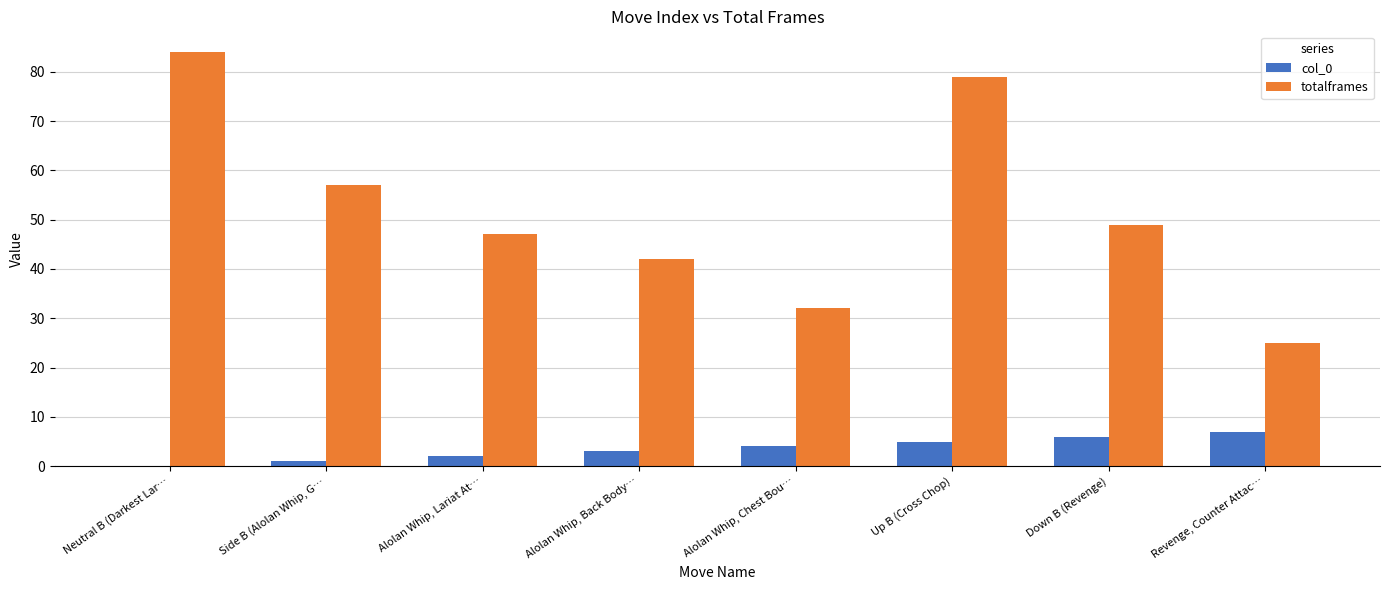

What is the sum of all totalframes values?

415